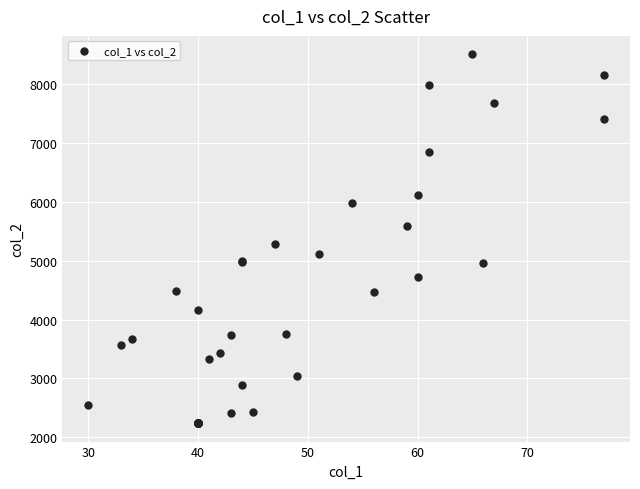

What Y value in the scatter plot is closest to 5376?

5279